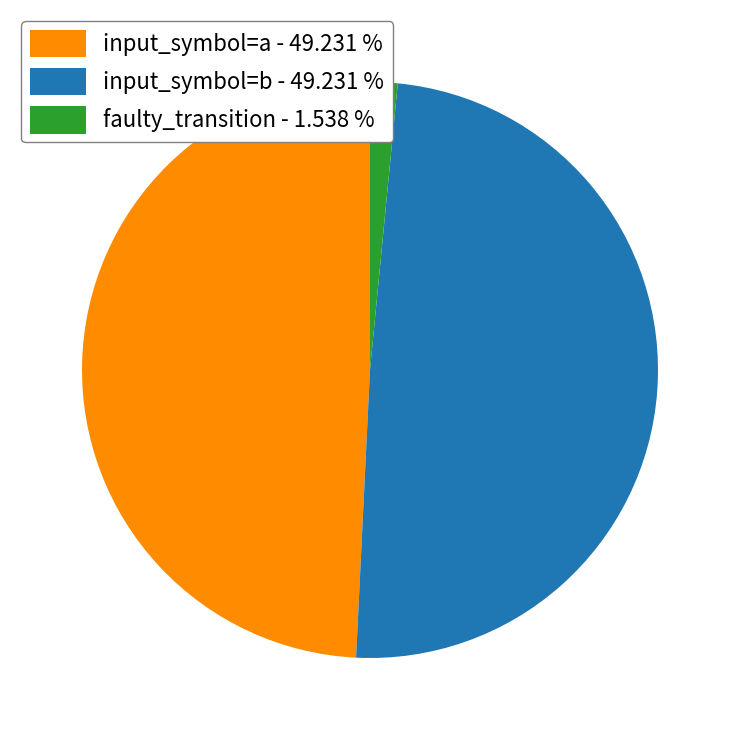

How many slices are in this pie chart?

3